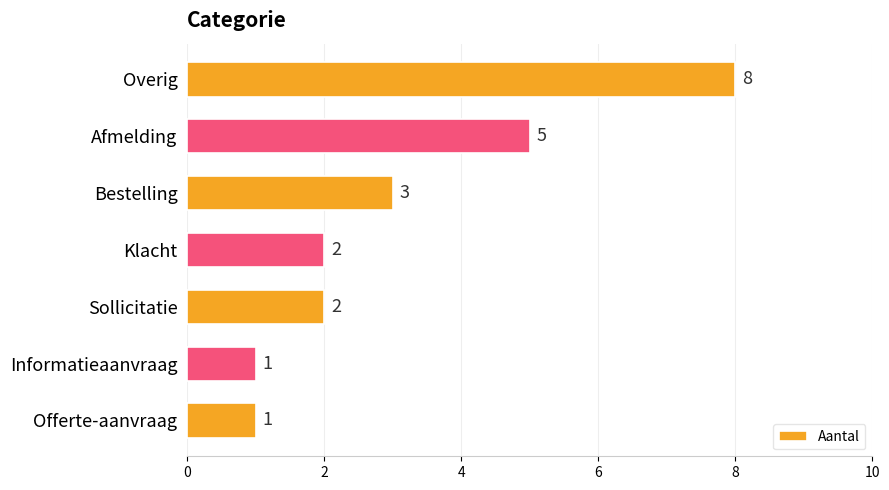

Read the value at Overig.

8